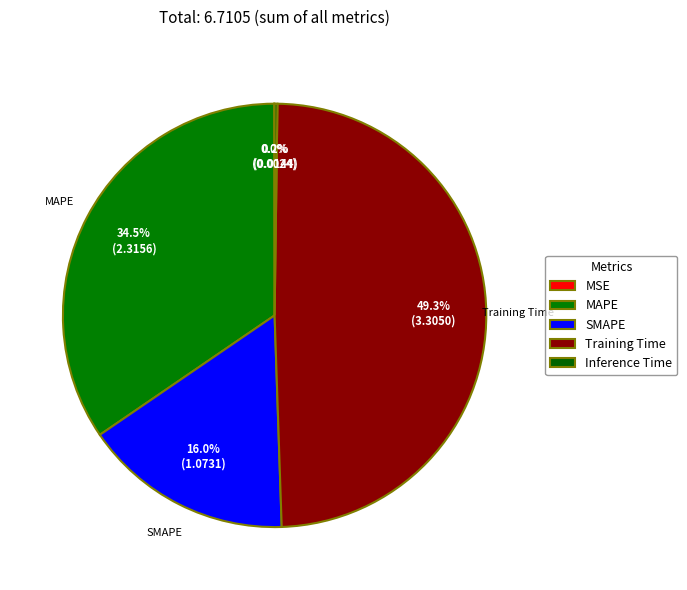

The MSE slice represents 0% of the pie. True or false?

True